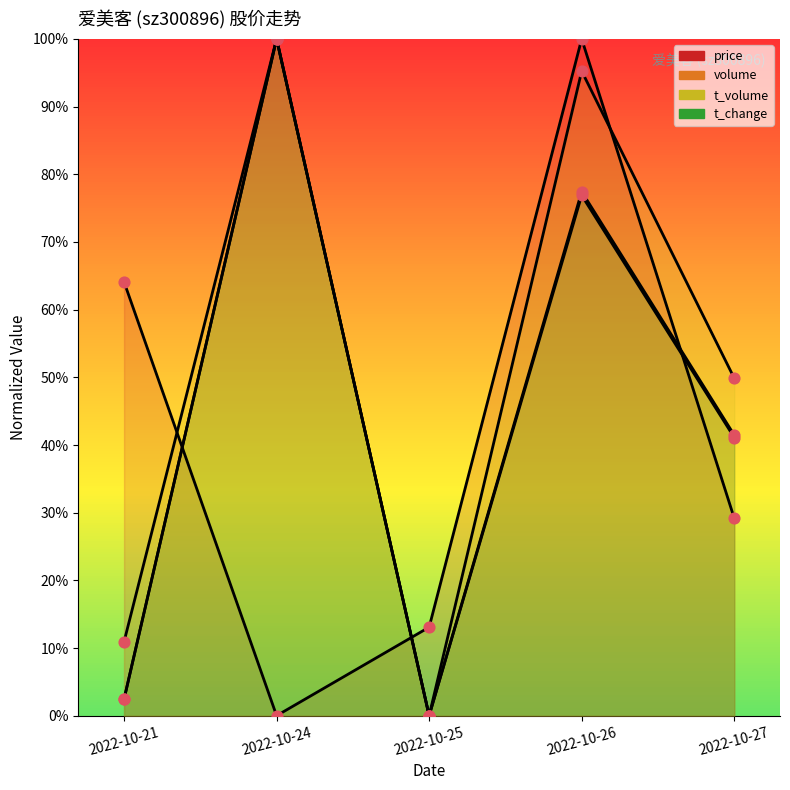

Which series contains the highest Y value?

price